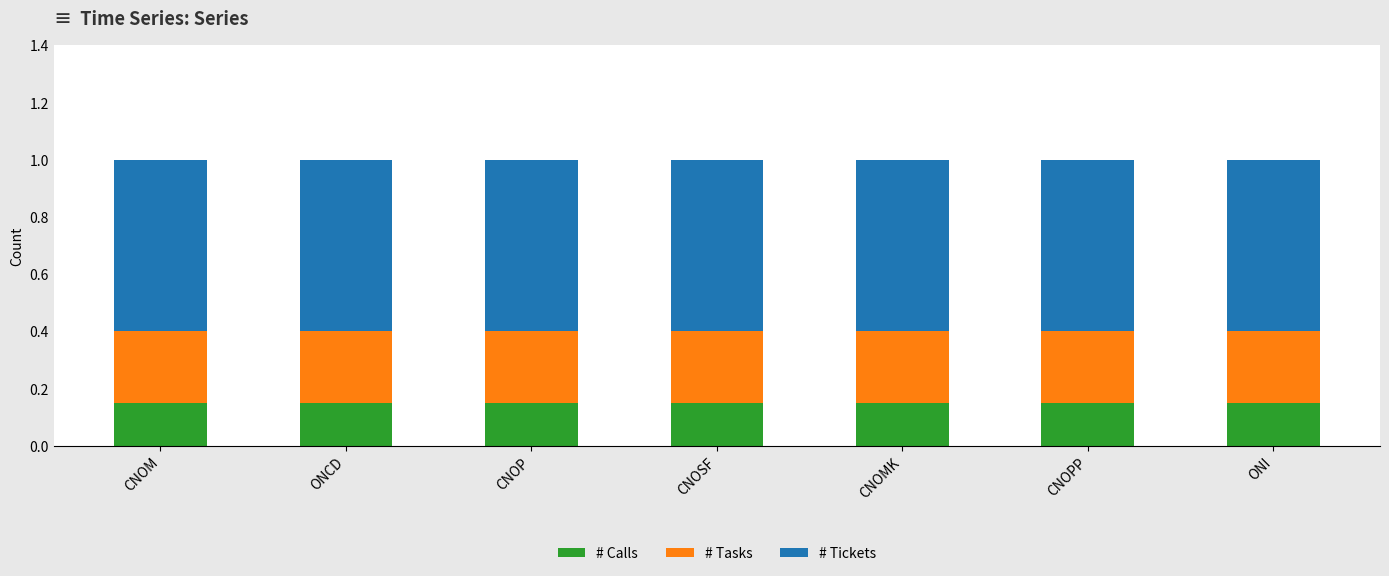

How many categories are shown in the chart?

7